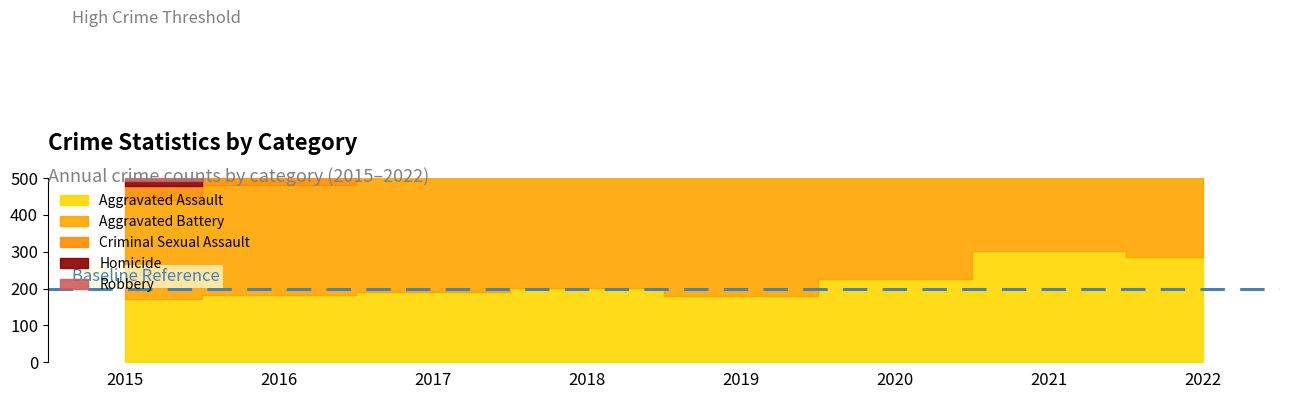

How many lines are shown in the chart?

5